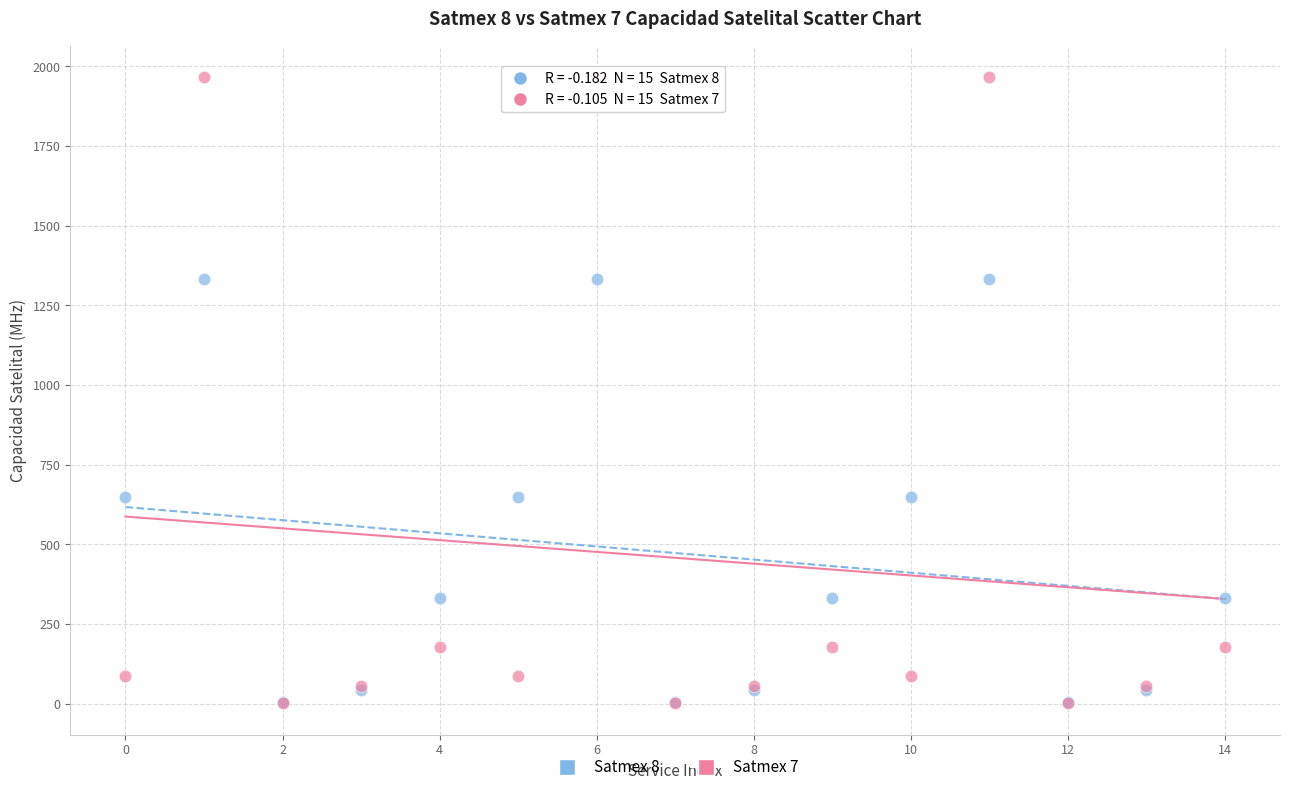

What are all the series names shown in the legend?

Satmex 8, Satmex 7